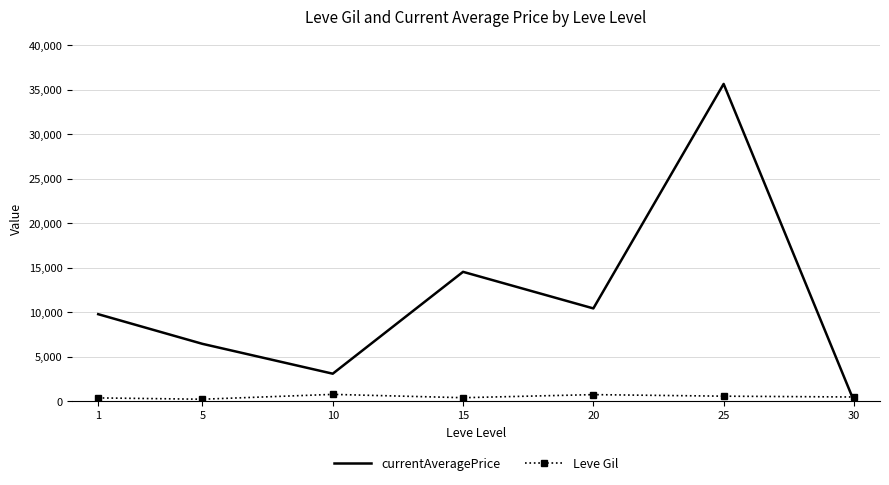

What is the maximum value shown in the chart?

35653.7